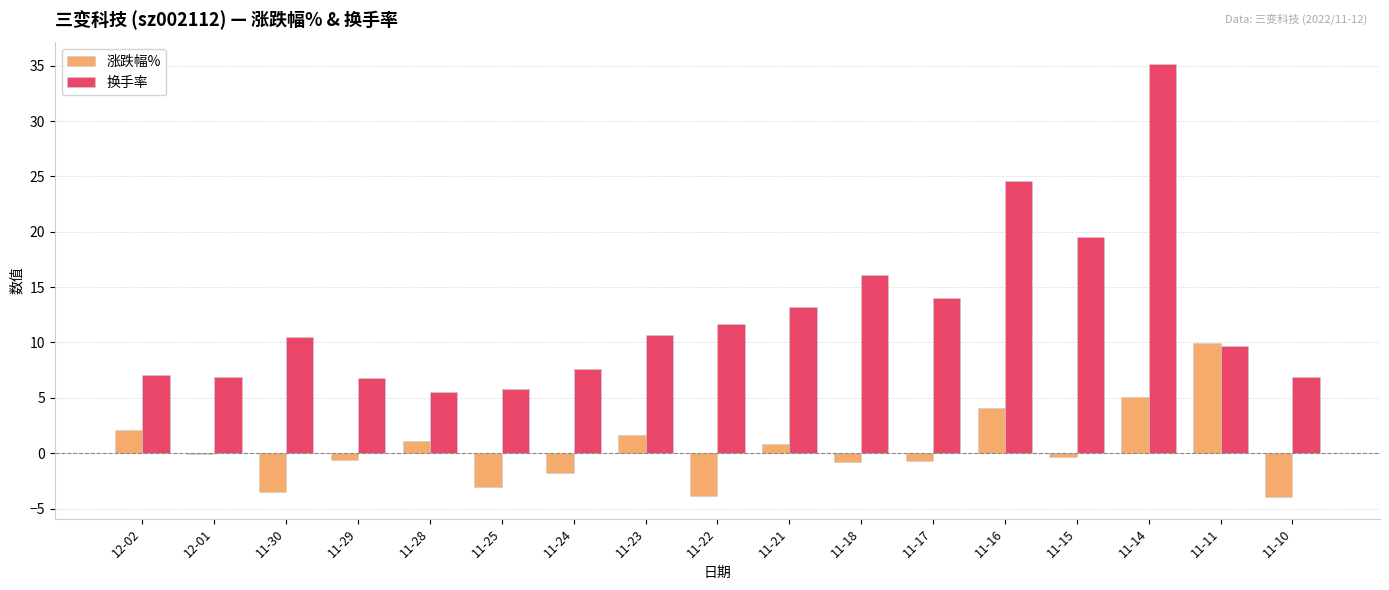

At which label does 涨跌幅% first exceed 0?

12-02